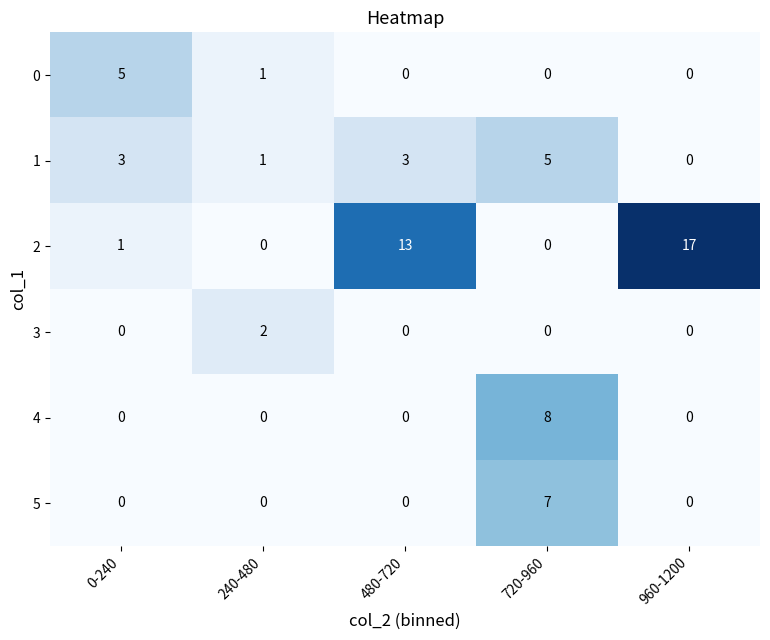

Which series has the largest total across all categories?

2